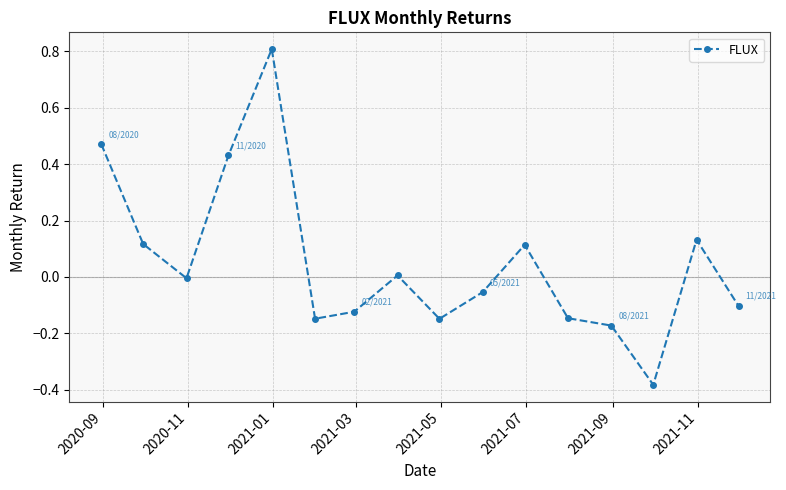

What is the sum of all values?

0.8